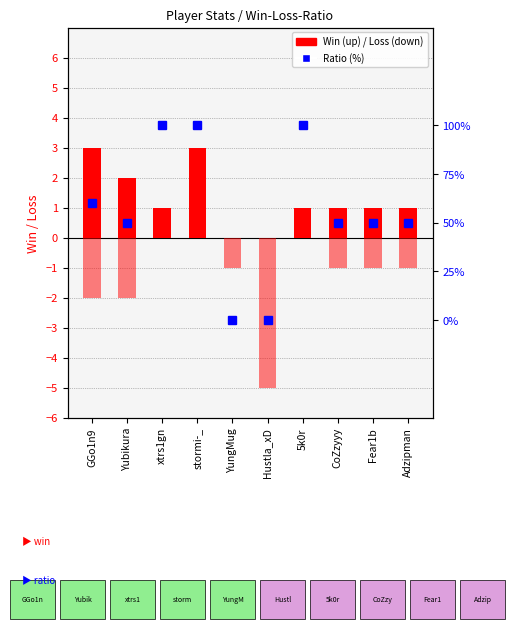

What is the lowest value of the Loss series?

-5